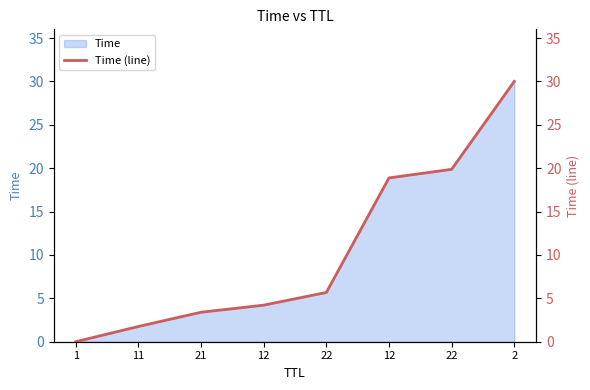

At which label does the data first exceed 5?

22